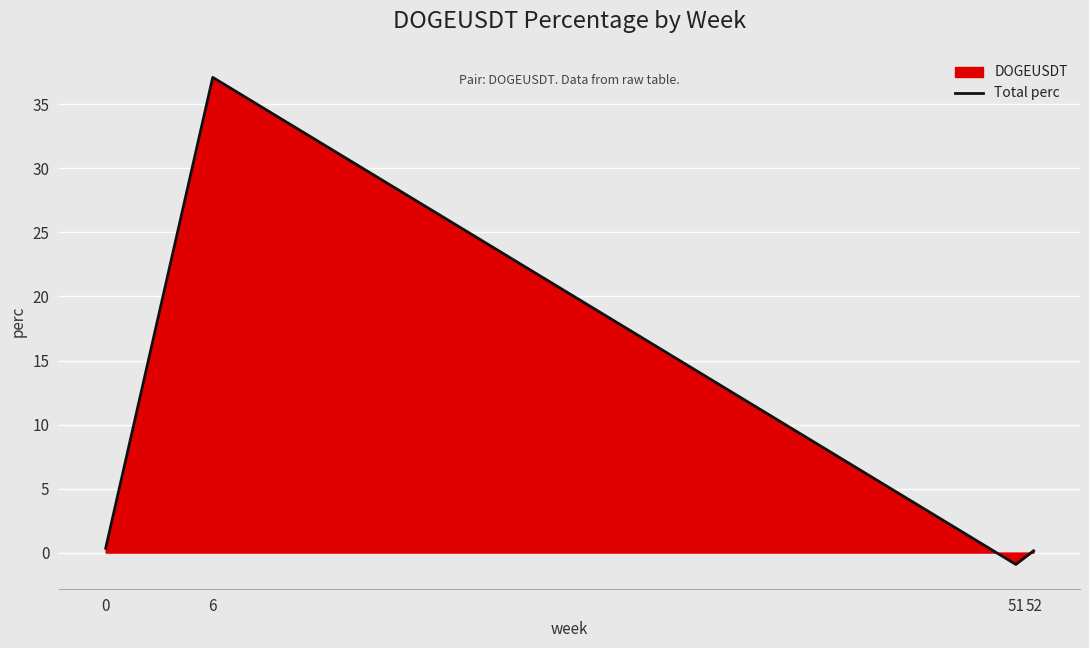

Between 0 and 6, which is larger?

6